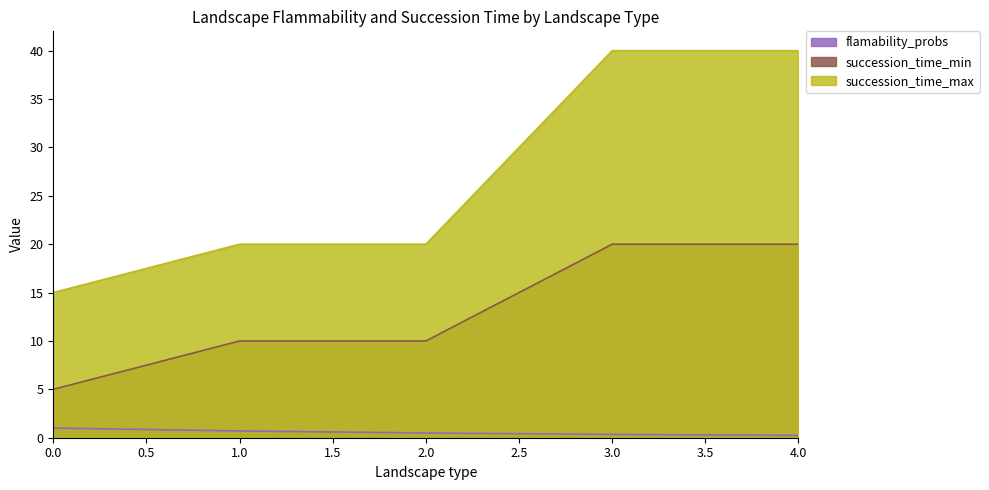

True or false: succession_time_min has more than 2 interior local peaks.

False